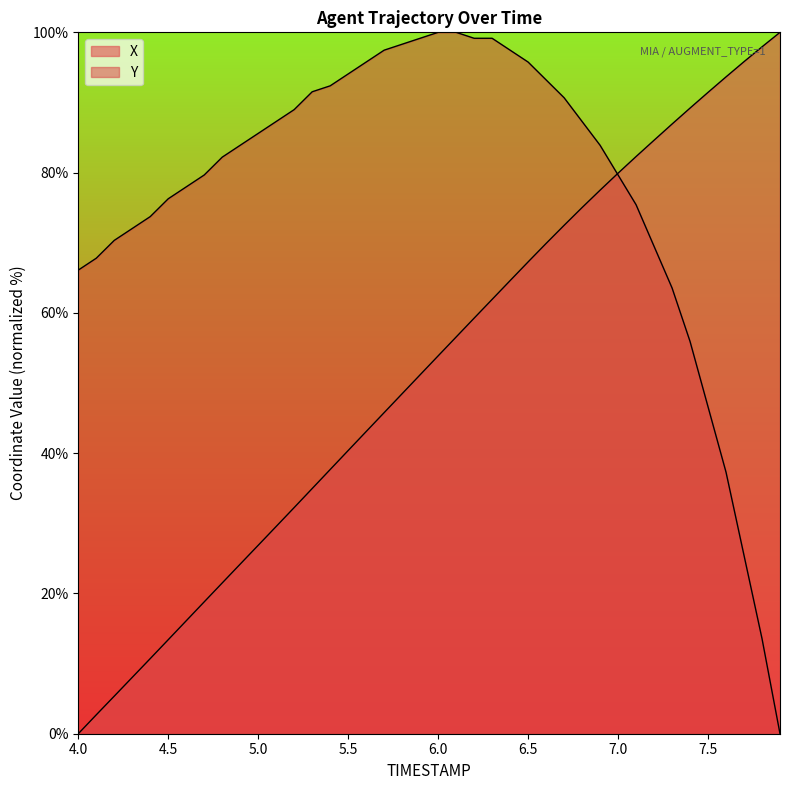

True or false: Y and X intersect in this chart.

True